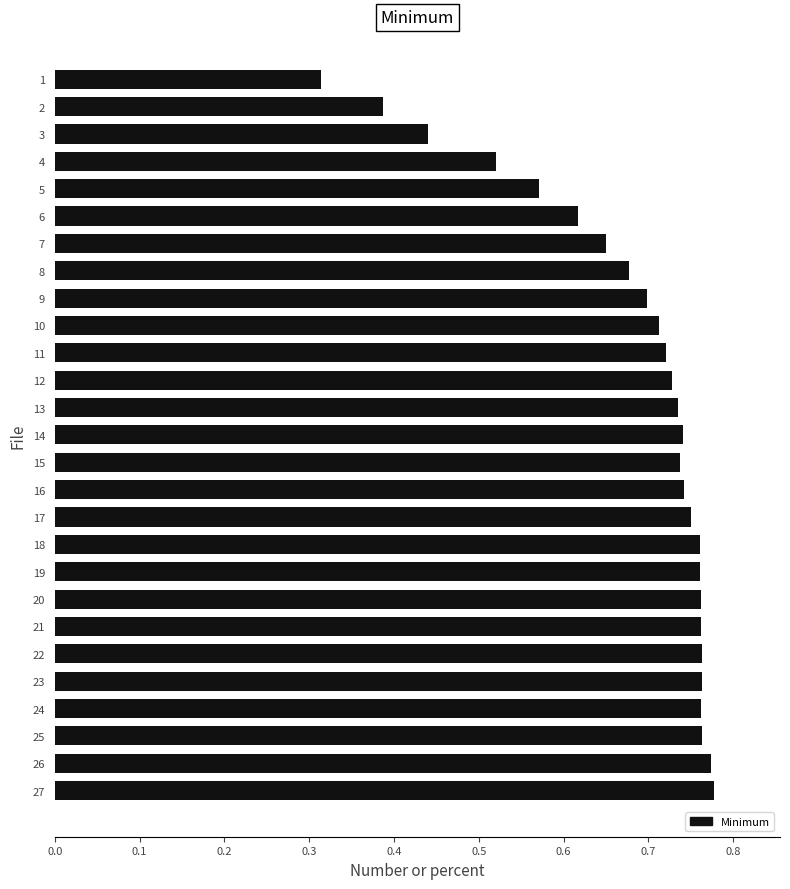

Is it true that the value at 26 is 0.2?

False